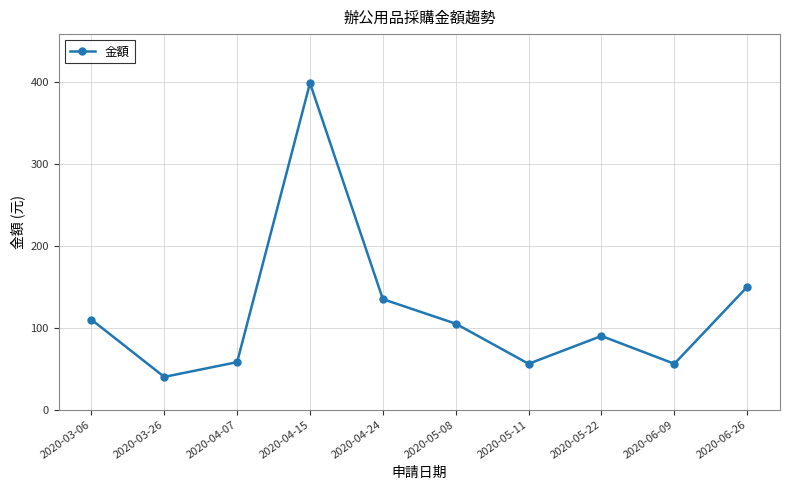

Does the chart have visible grid lines?

Yes